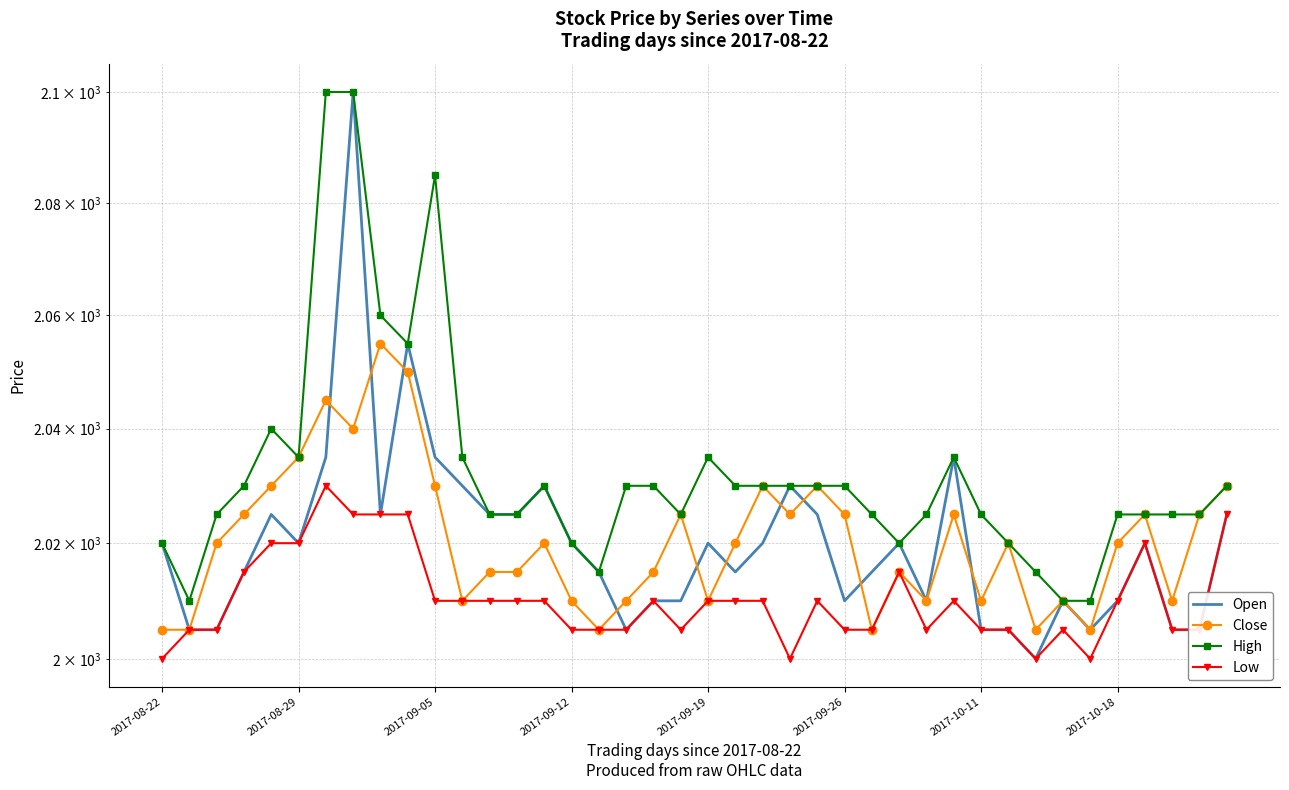

The value of Close at 2017-09-05 is 780. True or false?

False